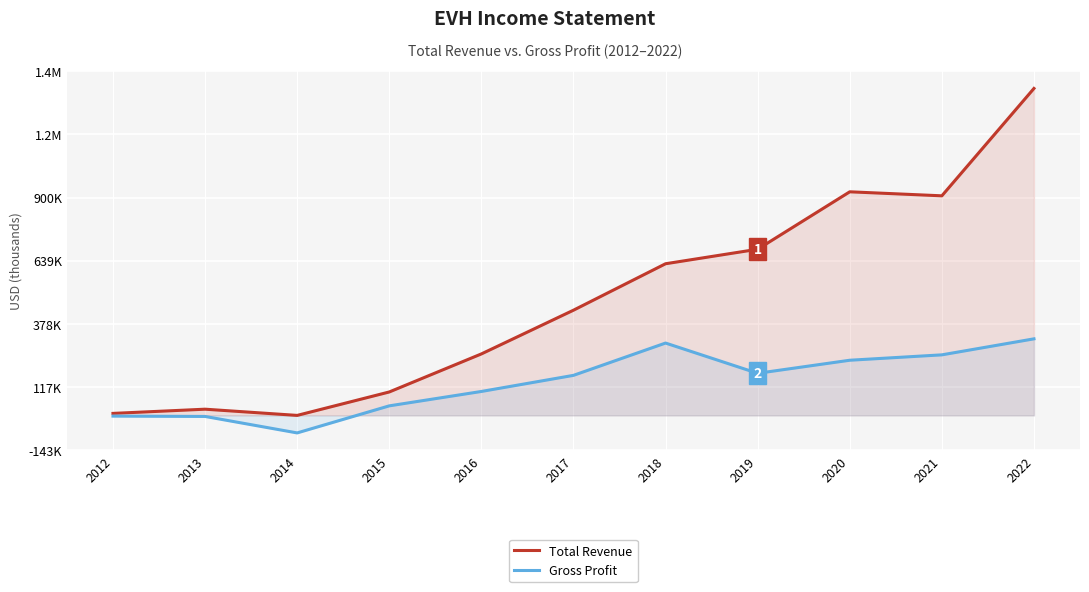

How many interior local valleys does the Gross Profit series have?

2